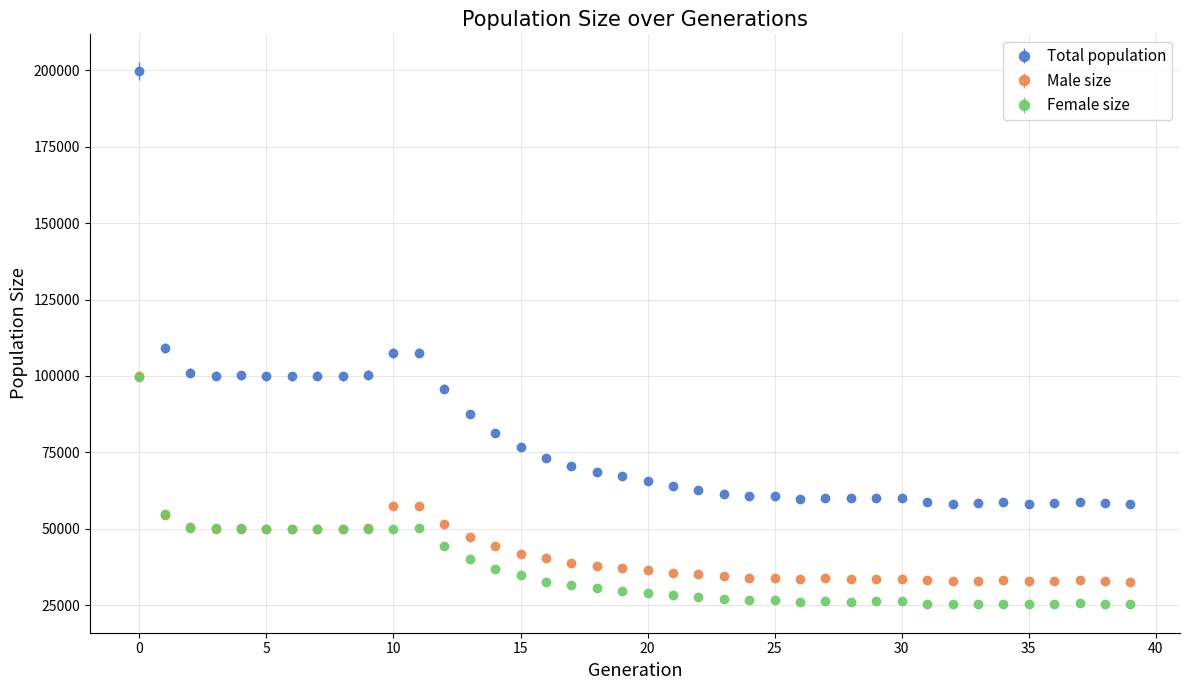

True or false: Total population has more than 1 points higher than both neighbors.

True